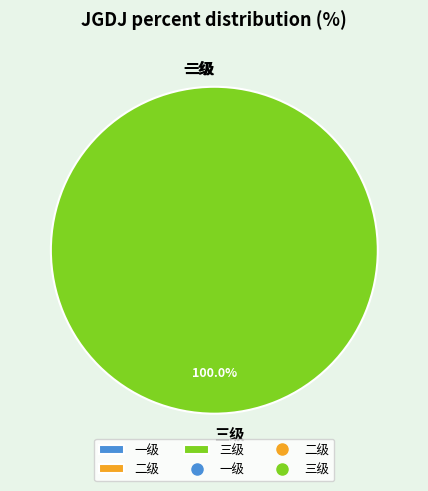

Does any single category account for the majority?

Yes